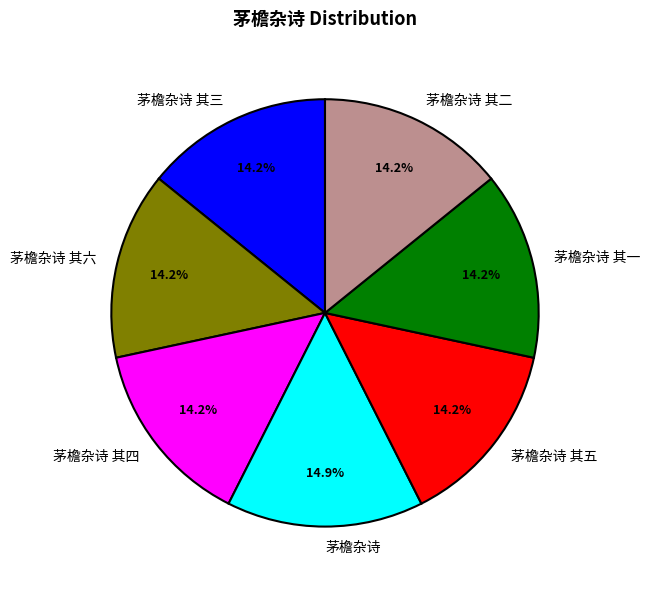

What is the ratio of the value at 茅檐杂诗 其三 to the value at 茅檐杂诗 其五?

1.0